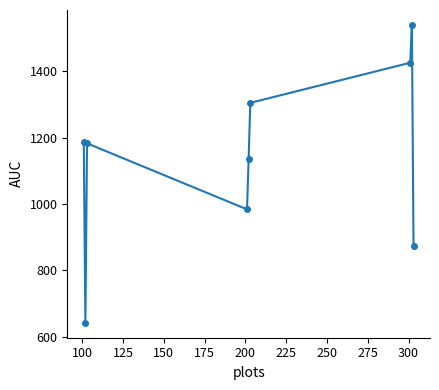

What is the maximum value shown in the chart?

1540